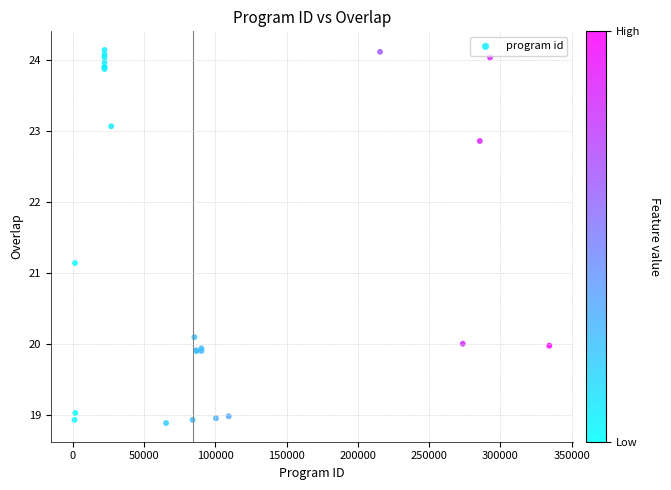

What Y value in the scatter plot is closest to 21?

21.1